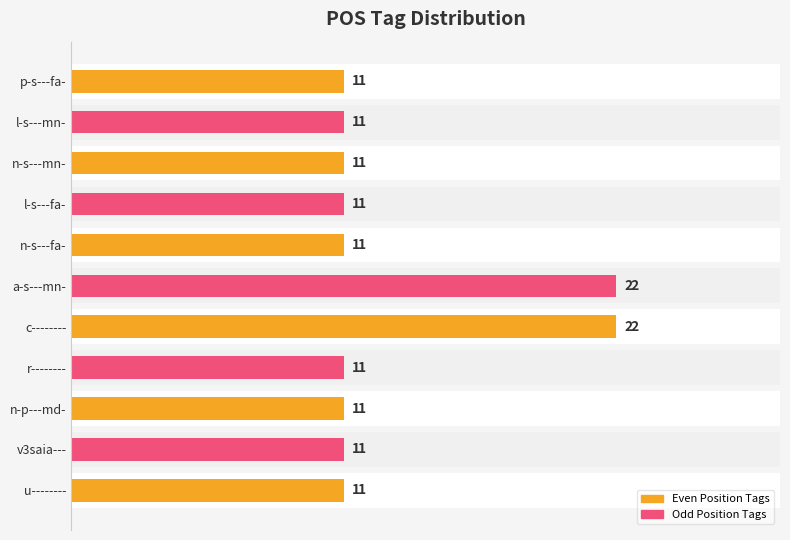

Which category has the lowest value across all series?

l-s---mn-